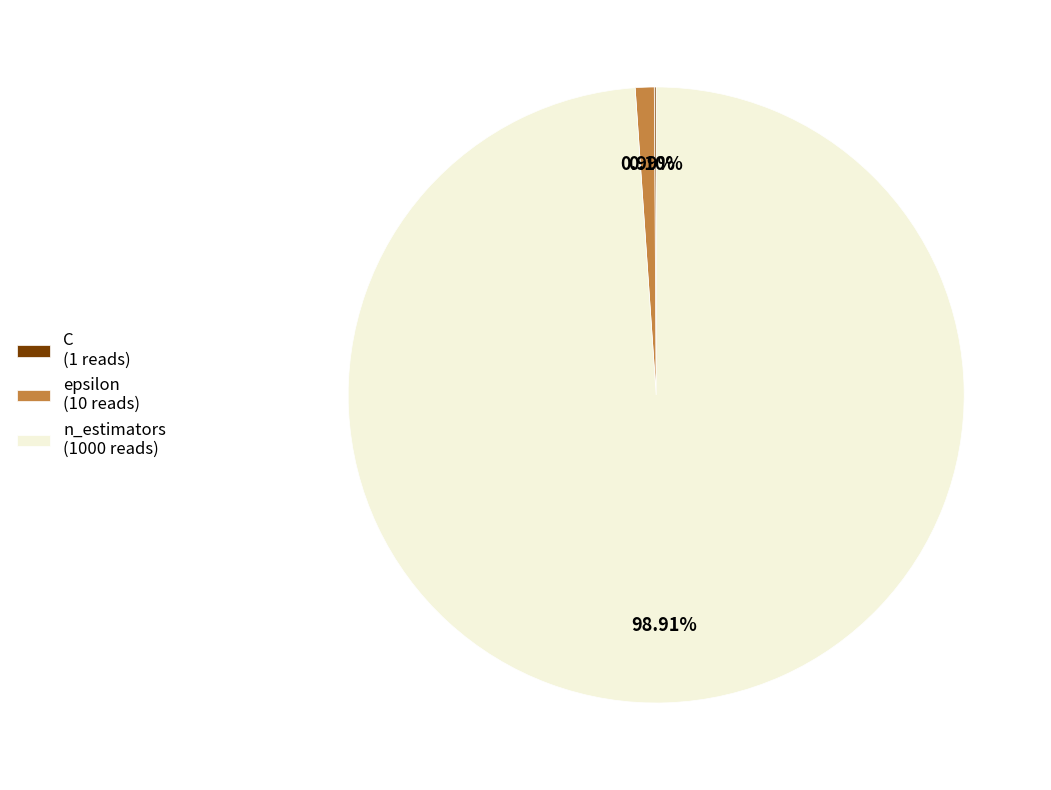

Which slice is the largest?

n_estimators